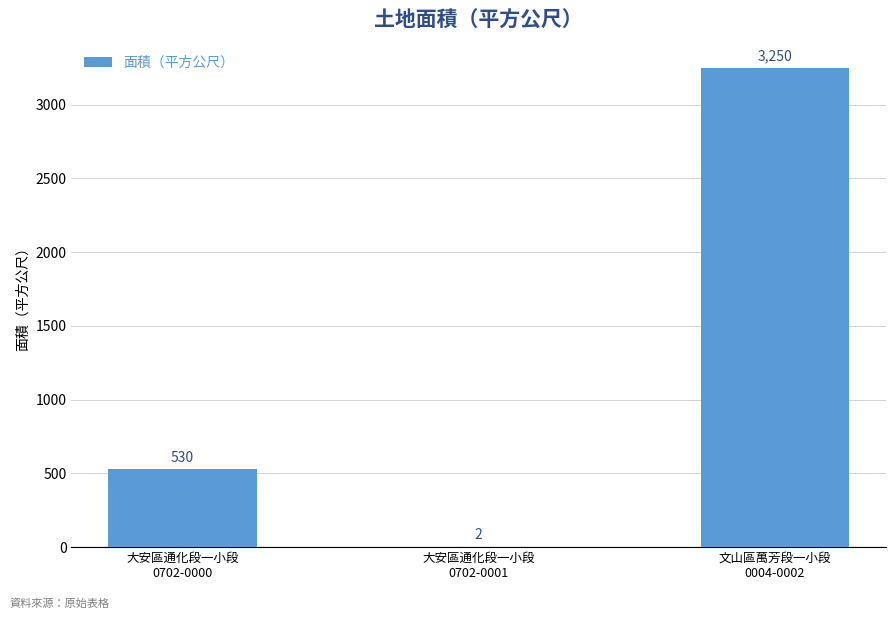

How many categories are shown in the chart?

3